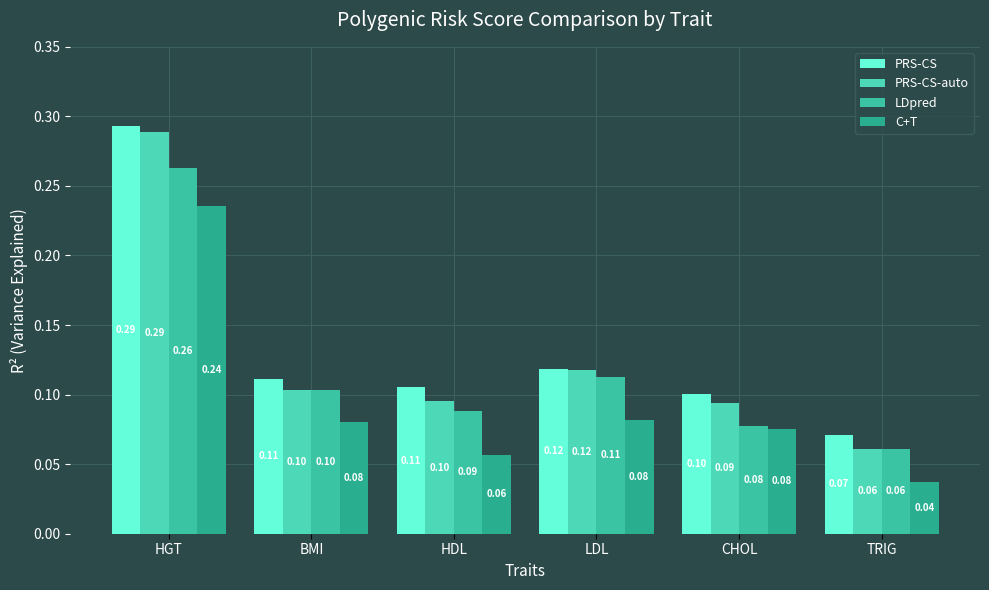

At how many categories does at least one series exceed 0?

6